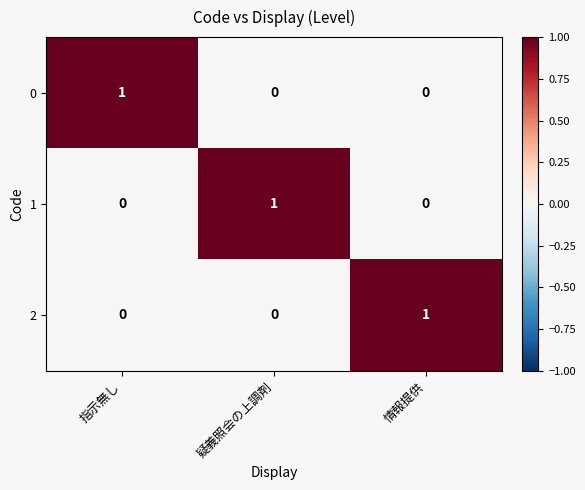

How many values in the 0 series exceed 0?

1